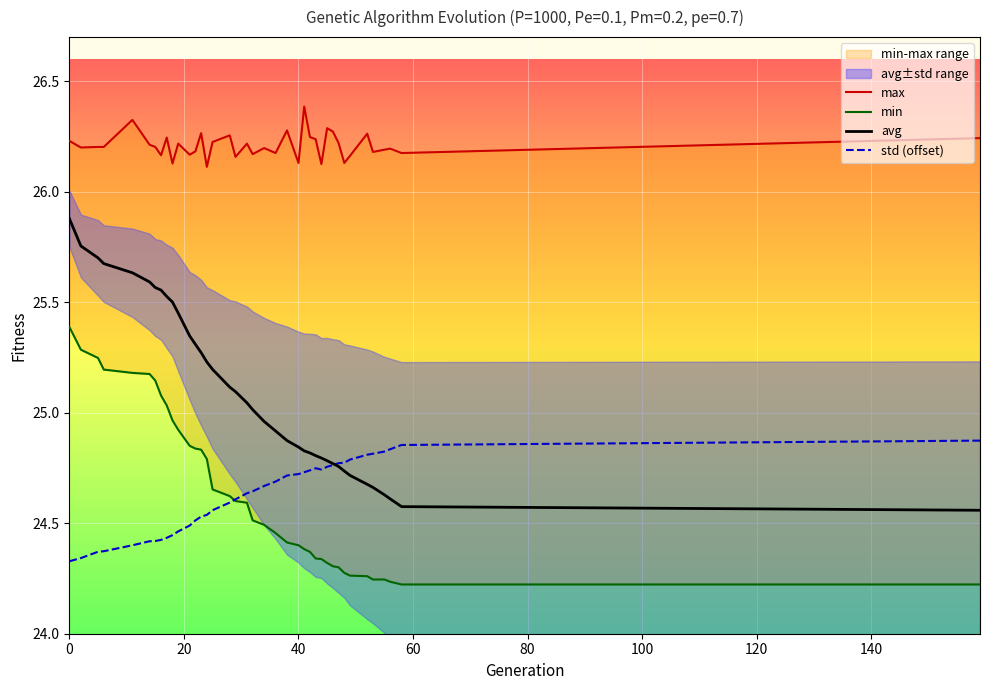

How many interior local valleys does the max series have?

13